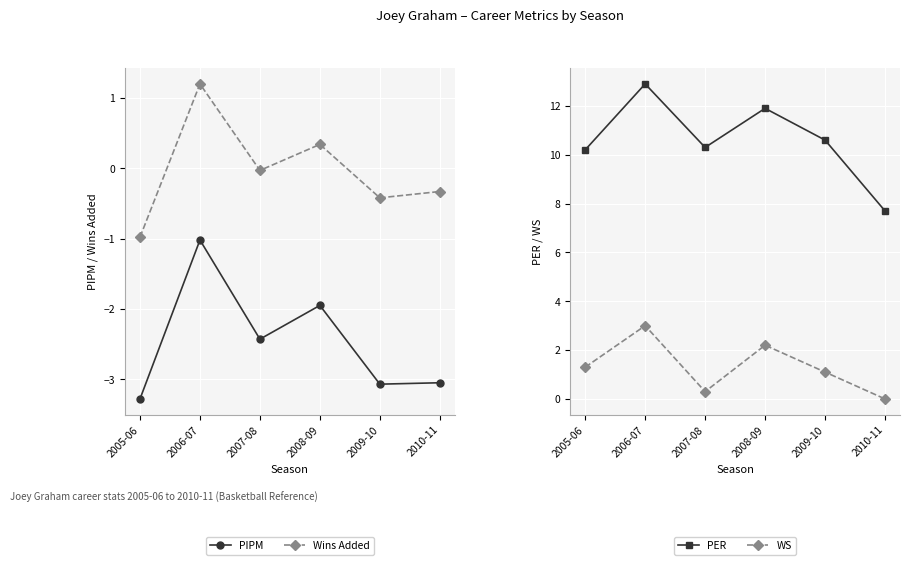

List the series in order of their peak value, highest first.

PER, WS, Wins Added, PIPM